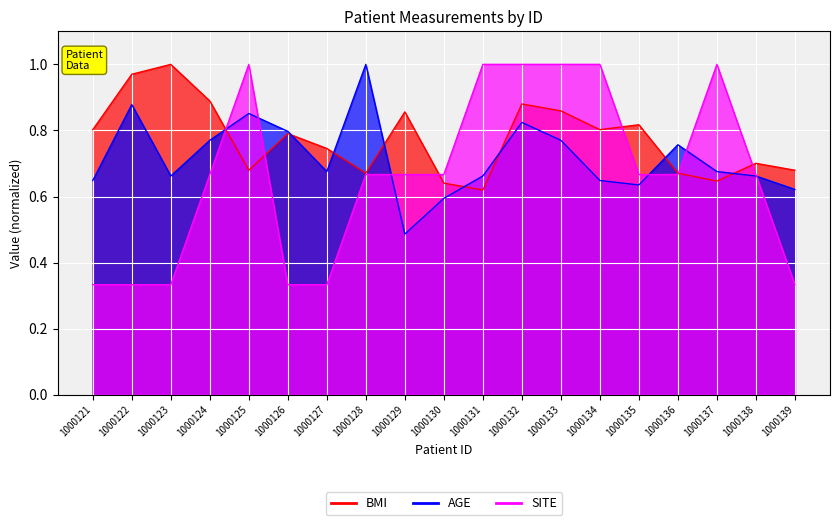

True or false: SITE has more than 0 points higher than both neighbors.

True